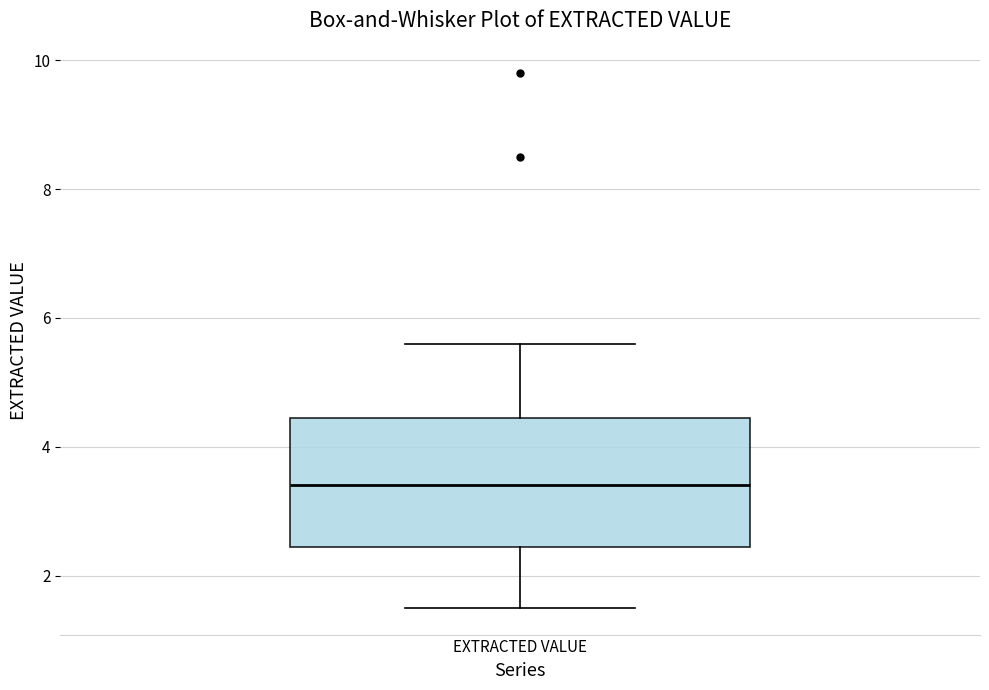

Where is the lower edge of the box for EXTRACTED VALUE on the y-axis? The values are not printed on the chart, so give them approximately, as read against the axis.

2.4